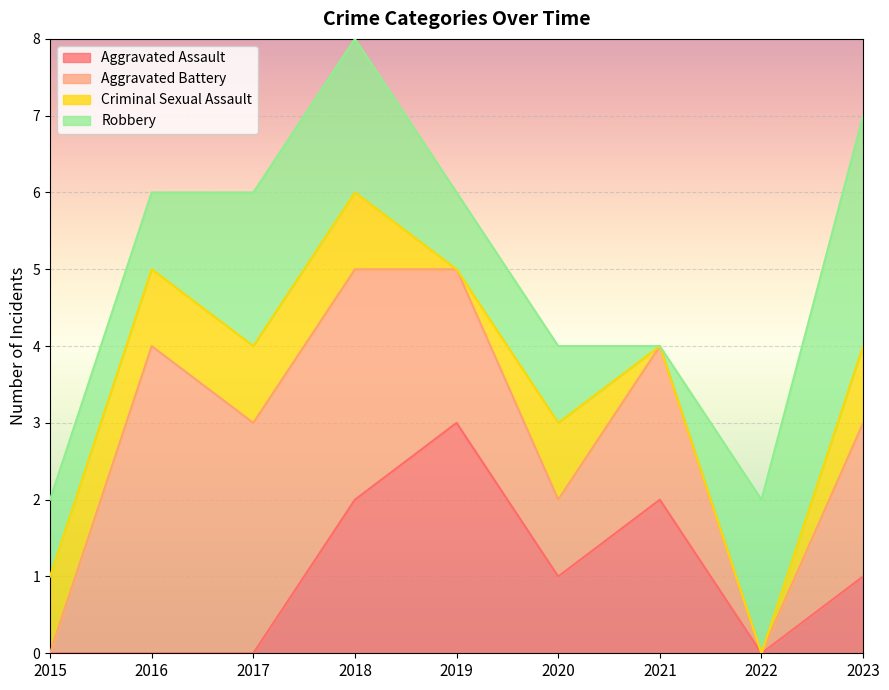

The Aggravated Battery series shows 1 at 2019. True or false?

False